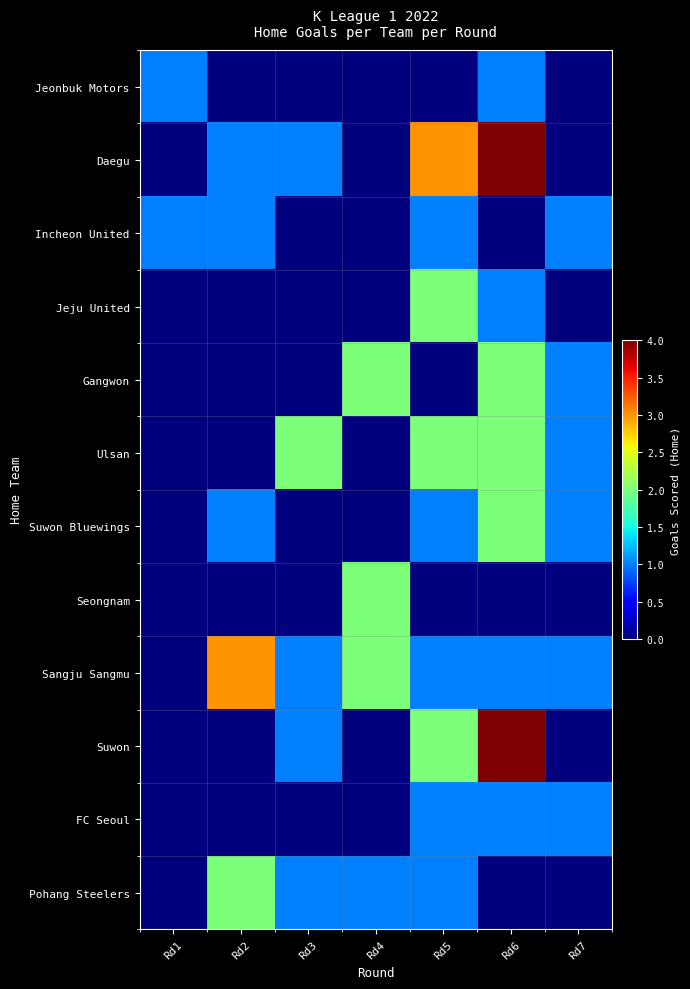

Which series has the largest range (max minus min)?

Daegu